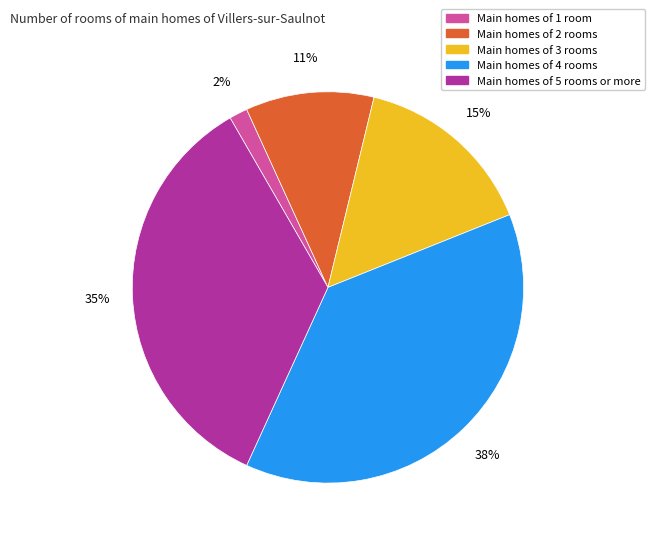

To the nearest percent, what is the average slice percentage?

20%